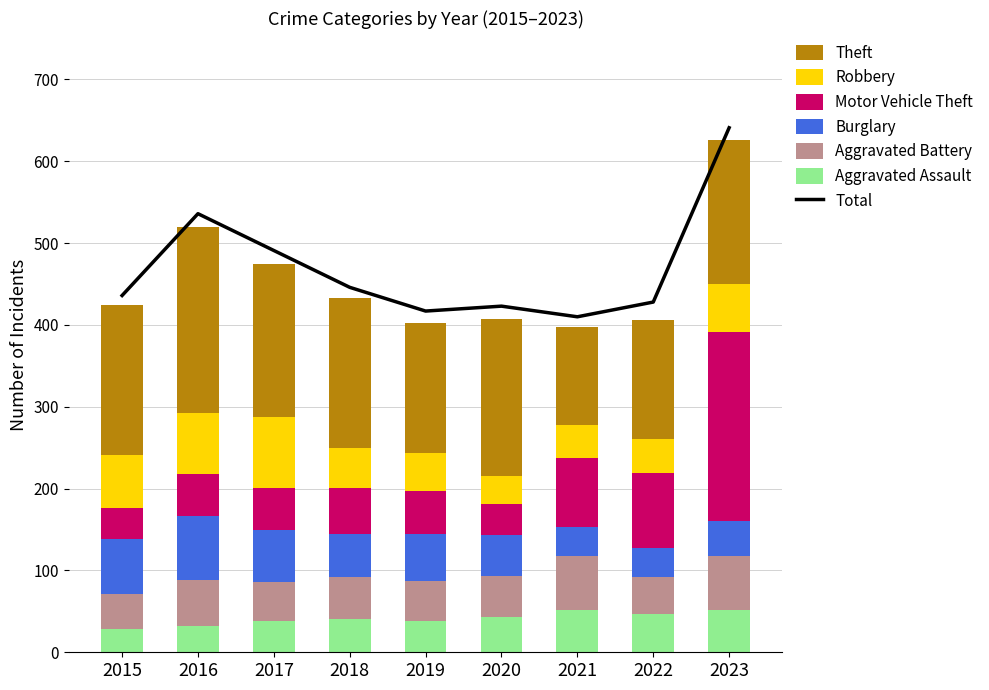

Where is Burglary nearest to the value 56?

2019